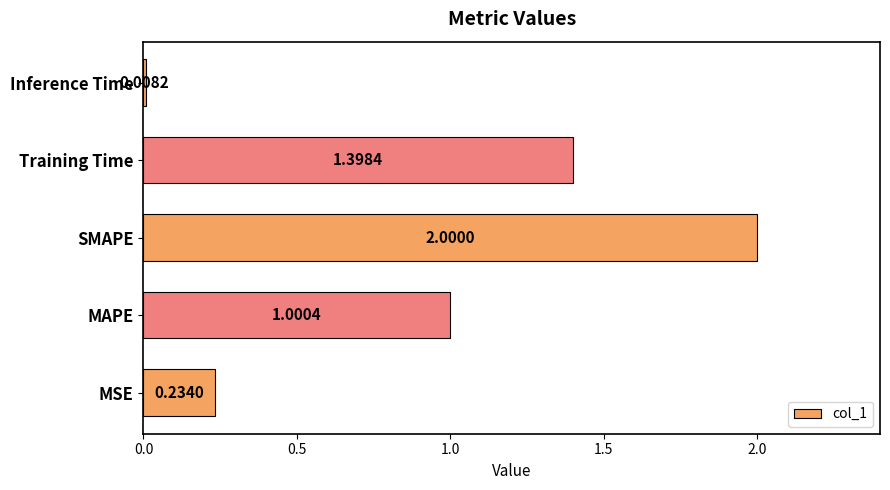

What is the change in value from Training Time to Inference Time?

-1.4